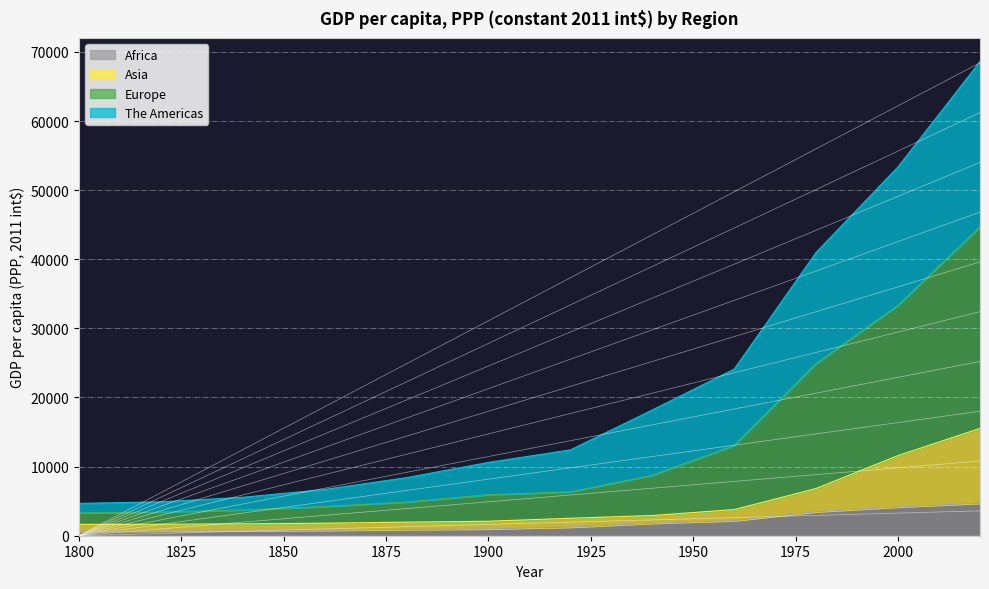

What is the maximum value for Africa?

4706